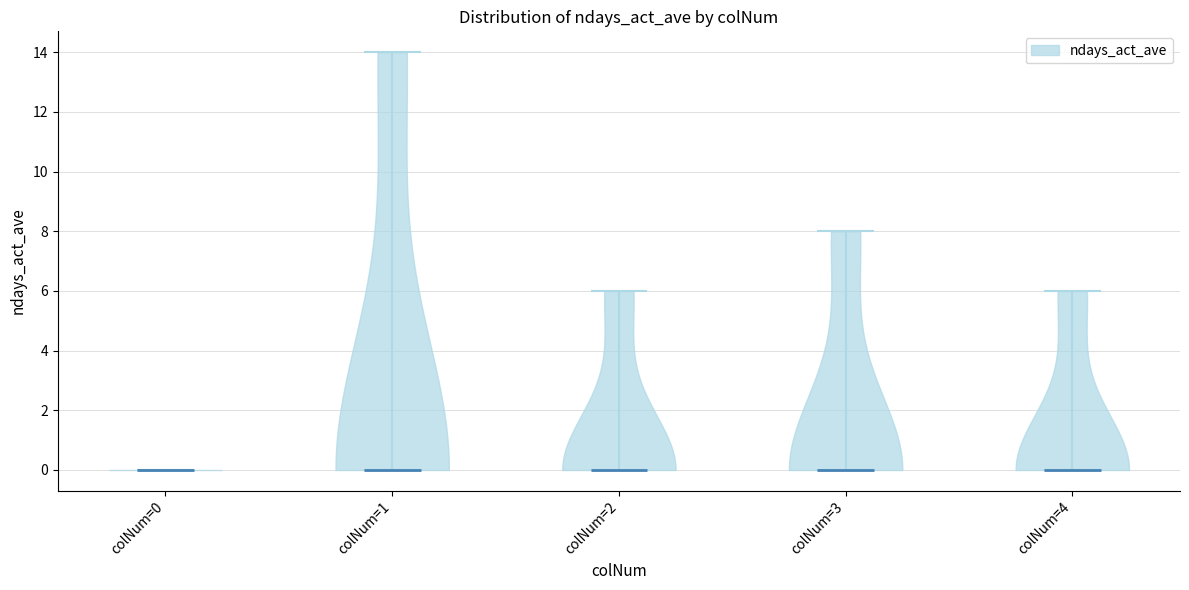

Reading left to right, read every violin against the y-axis: where its median line is, and the lowest and highest points it reaches. The values are not printed on the chart, so give them approximately, as read against the axis.

colNum=0: median line 0, lowest point 0, highest point 0
colNum=1: median line 0, lowest point 0, highest point 14
colNum=2: median line 0, lowest point 0, highest point 6
colNum=3: median line 0, lowest point 0, highest point 8
colNum=4: median line 0, lowest point 0, highest point 6